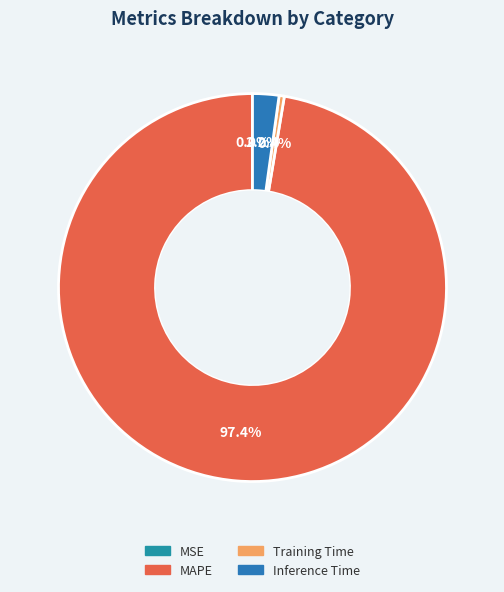

The Training Time slice represents 0% of the pie. True or false?

True